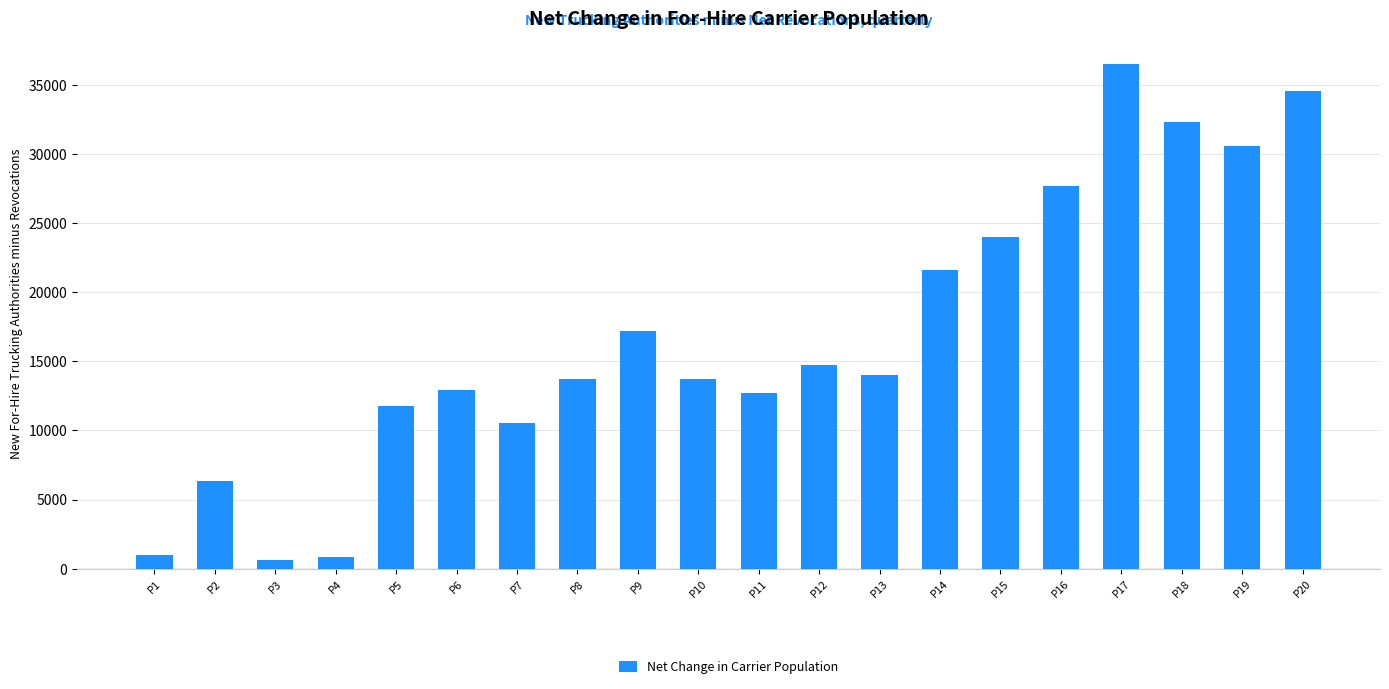

Where does the data first go above 13976?

P9